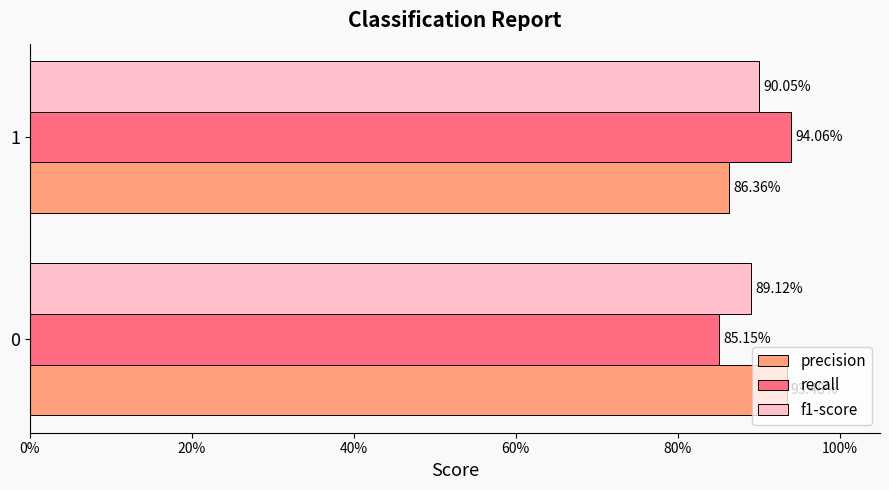

What is the average value of the recall series?

0.9